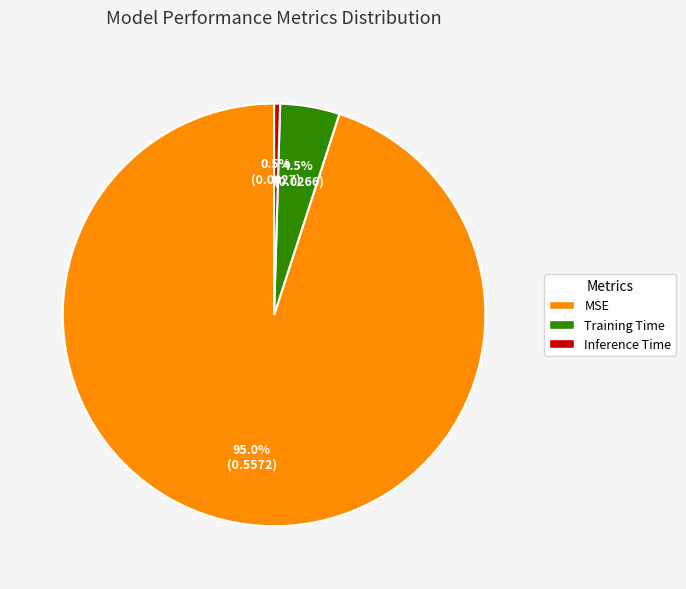

Which slice is the largest?

MSE